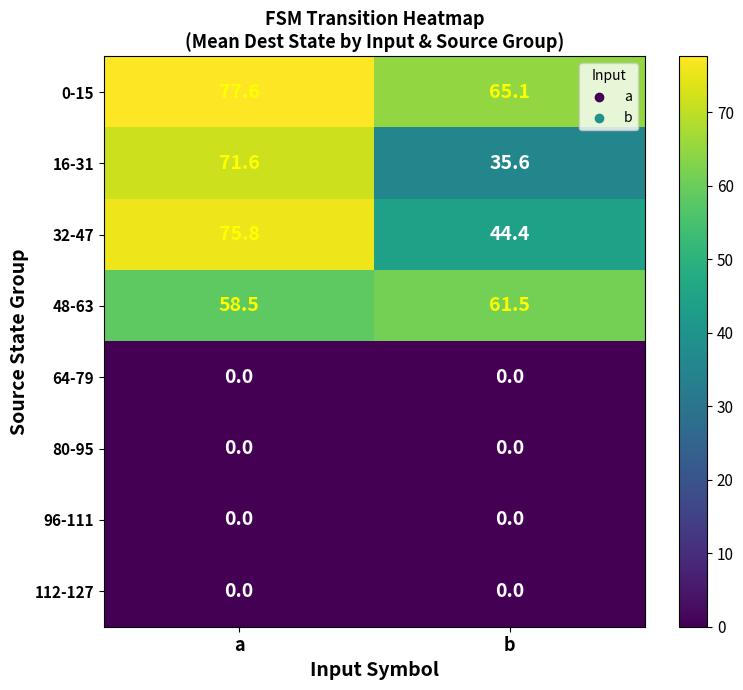

What is the spread (max minus min) of values at b?

65.1